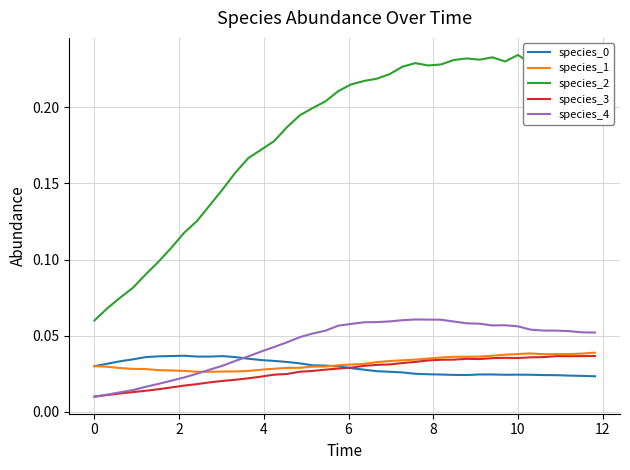

Which series has the largest range (max minus min)?

species_2